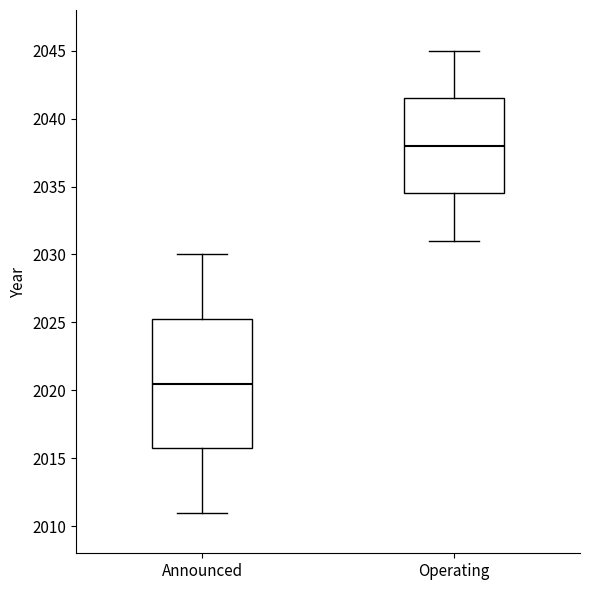

Reading left to right, transcribe this box plot: for each box, give where its median line is, the range the box spans, and where its two whiskers end, as read against the y-axis. The values are not printed on the chart, so give them approximately, as read against the axis.

Announced: median 2020.5, box 2016.0 to 2025.5, whiskers 2011.0 to 2030.0
Operating: median 2038.0, box 2034.5 to 2041.5, whiskers 2031.0 to 2045.0